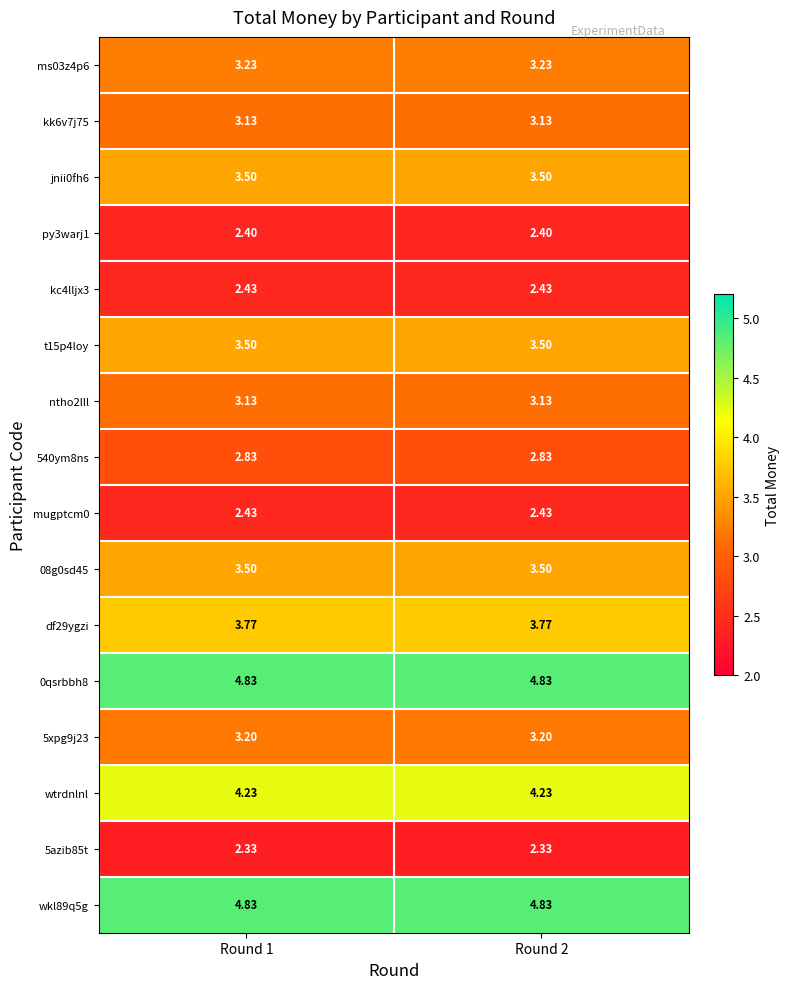

Count the number of categories in the chart.

2